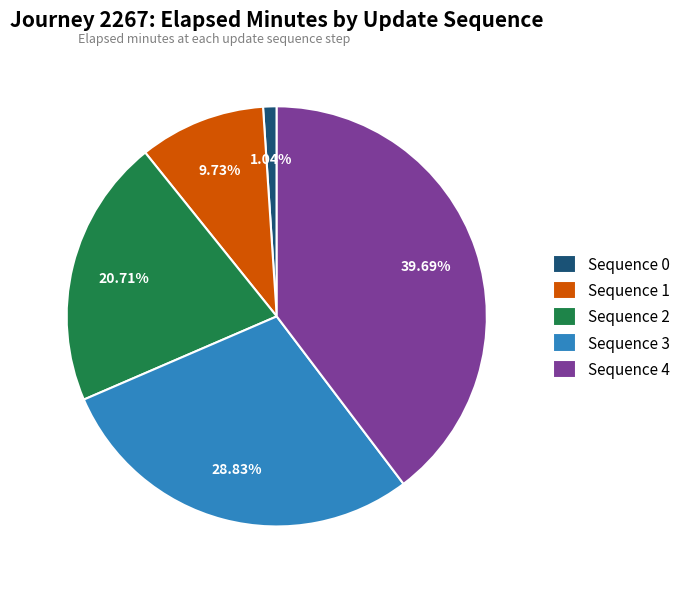

The Sequence 2 slice represents 21% of the pie. True or false?

True